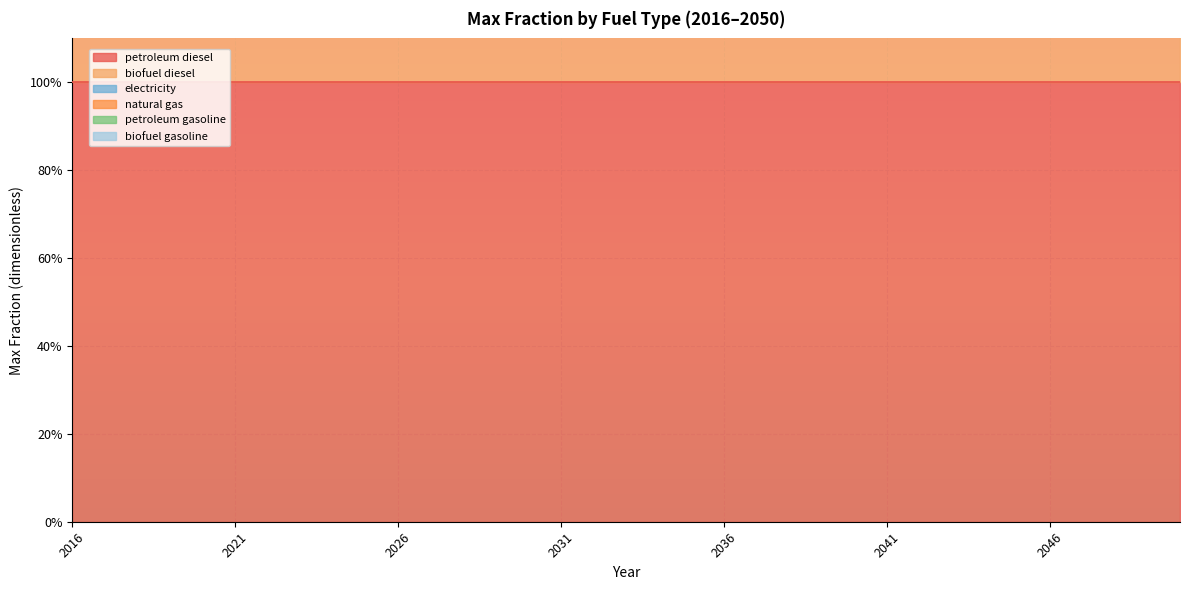

Read the biofuel diesel value at 2049.

1